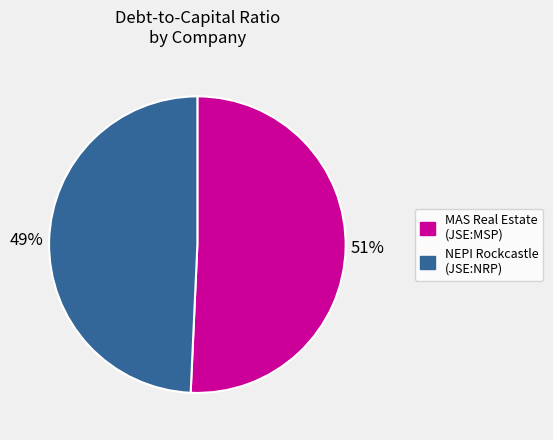

To the nearest percent, what is the combined percentage of NEPI Rockcastle (JSE:NRP) and MAS Real Estate (JSE:MSP)?

100%